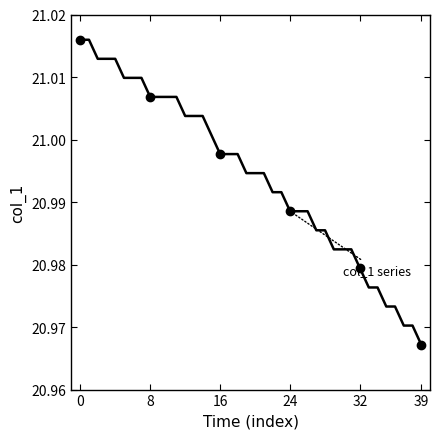

Which label corresponds to the smallest value in the chart?

39